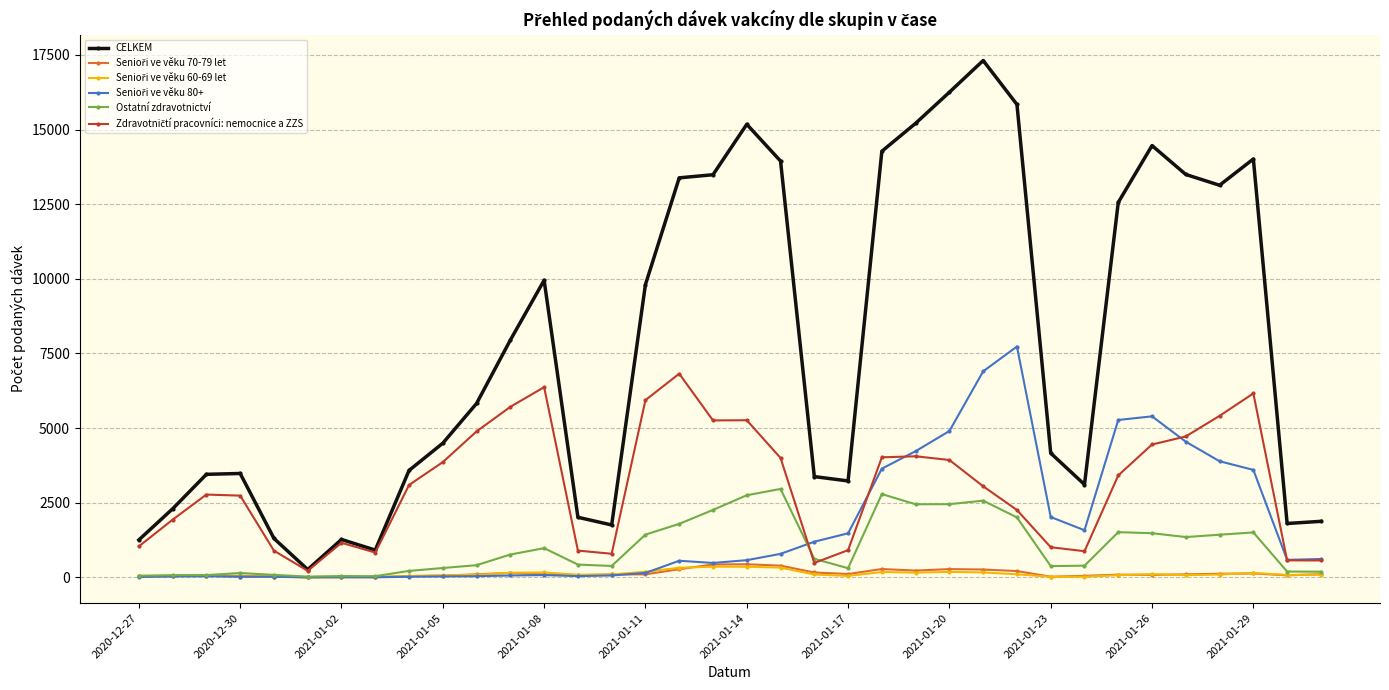

Which series has the largest range (max minus min)?

CELKEM